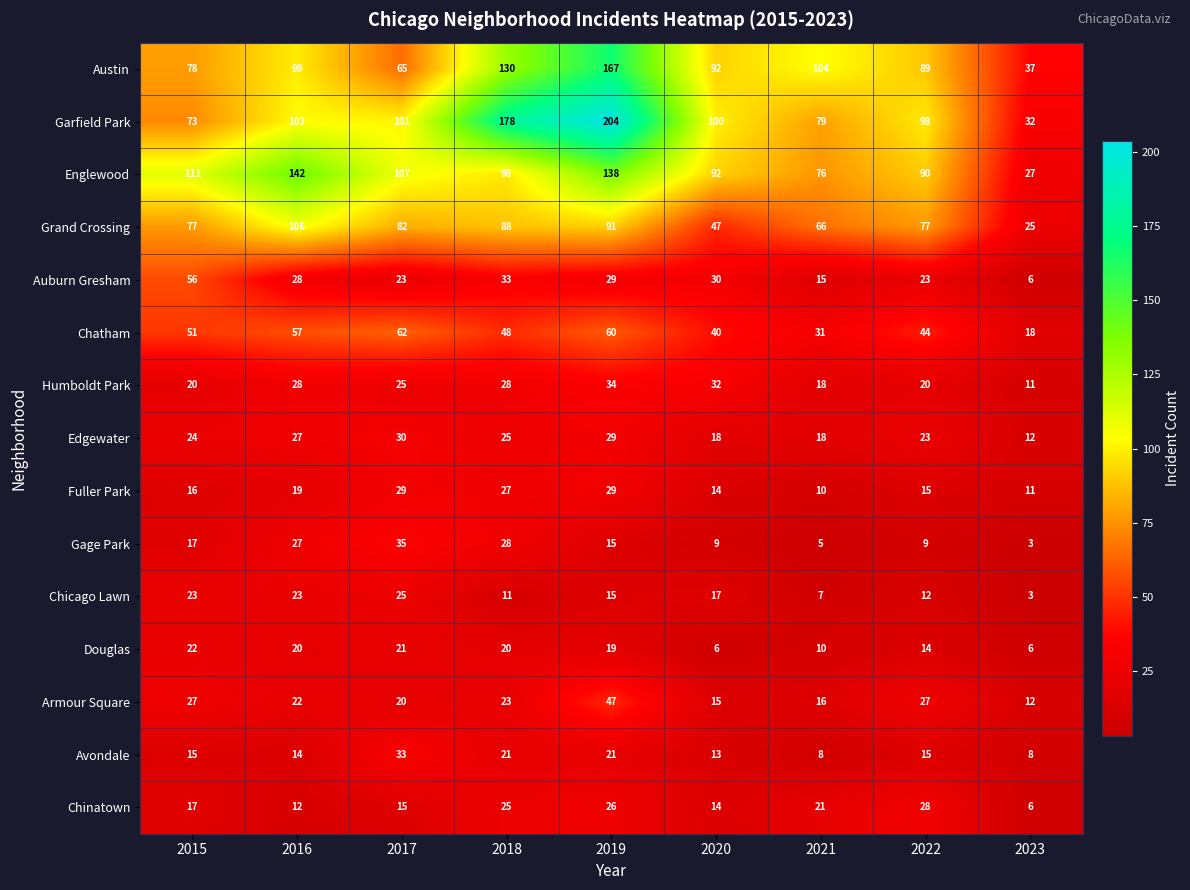

What is the difference between the second highest and minimum values in the Edgewater series?

17